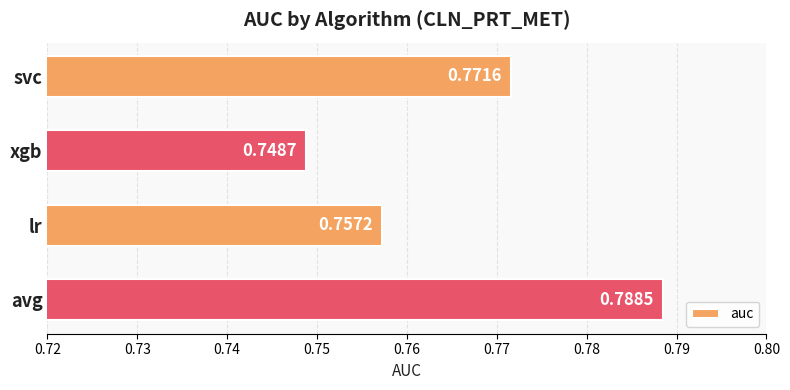

Rank the categories by value from lowest to highest.

xgb, lr, svc, avg